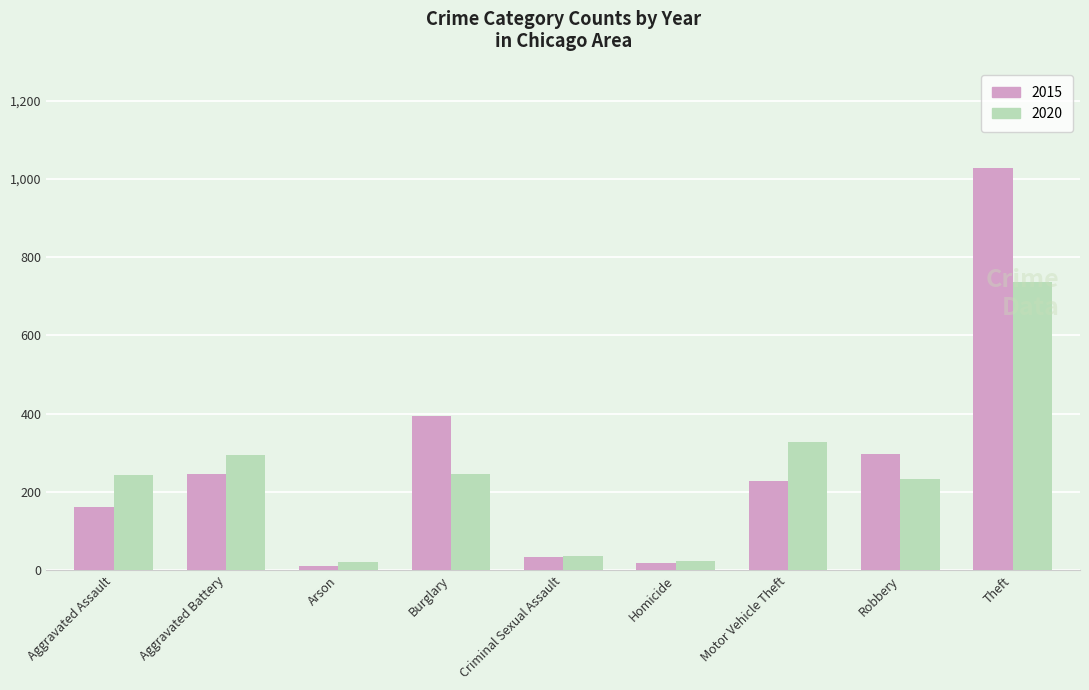

What is the maximum value shown in the chart?

1027